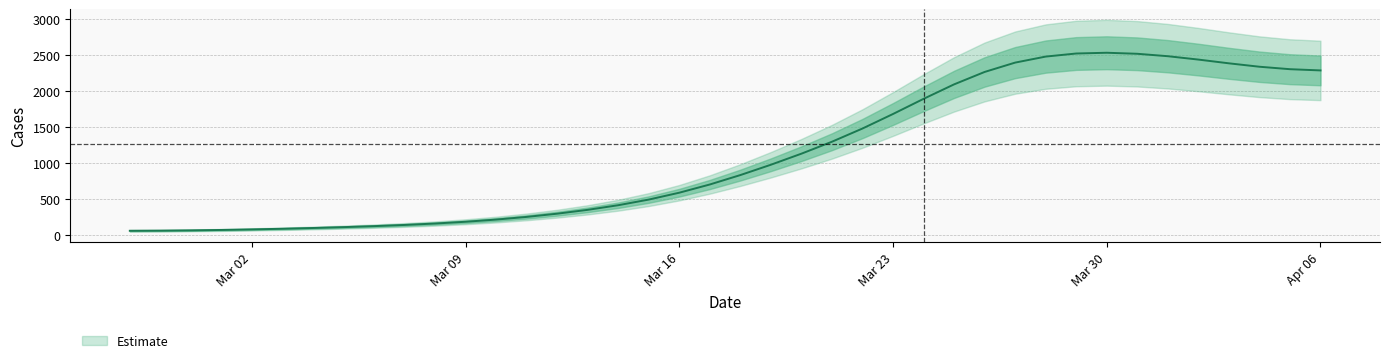

What is the minimum value shown in the chart?

65.2